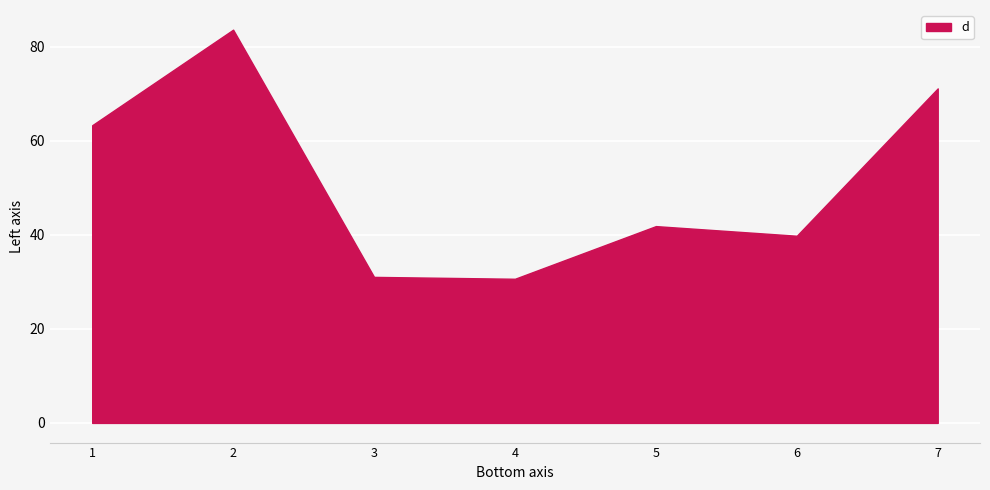

Reading left to right, transcribe all the data shown in this chart.

63.3	83.6	31.1	30.7	41.9	39.8	71.1